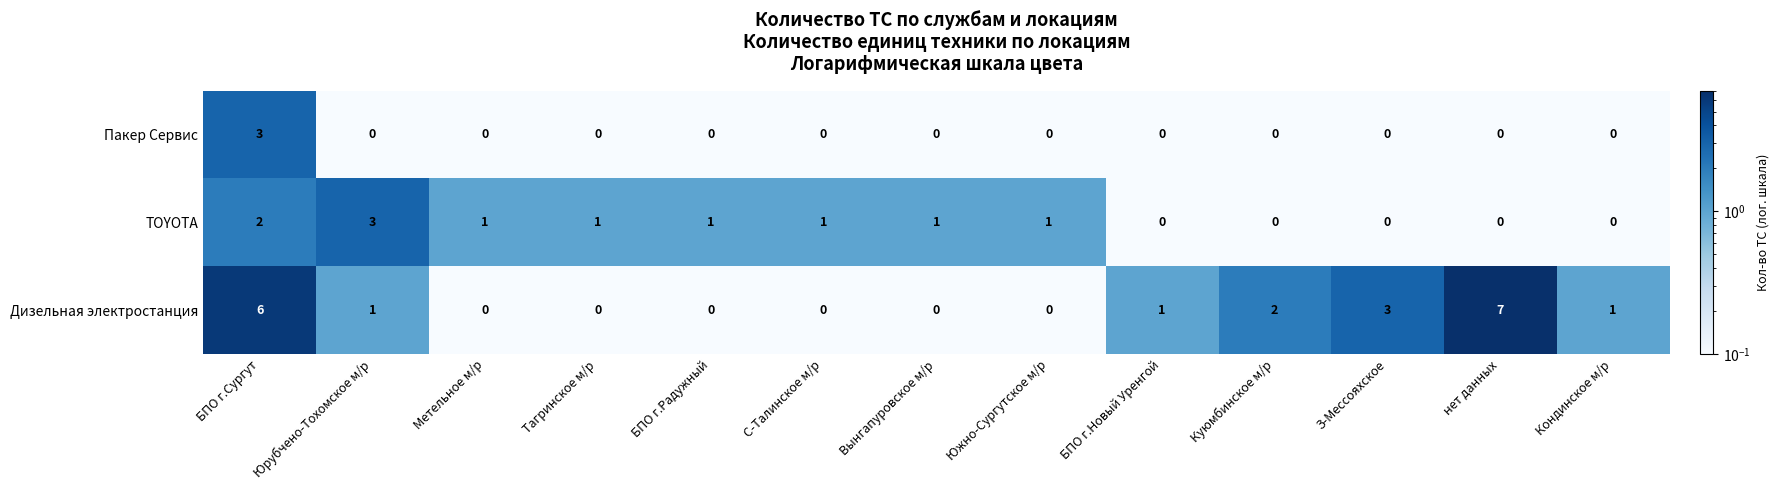

Count the TOYOTA values in the range 0 to 1.

11